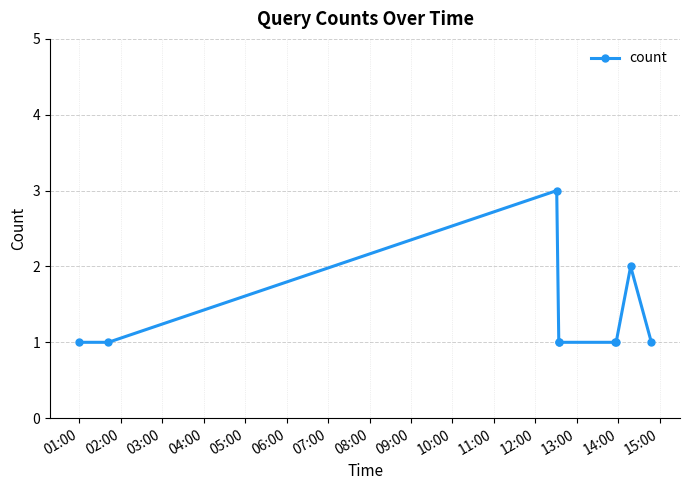

What is the value of the 8th point from the left?

2